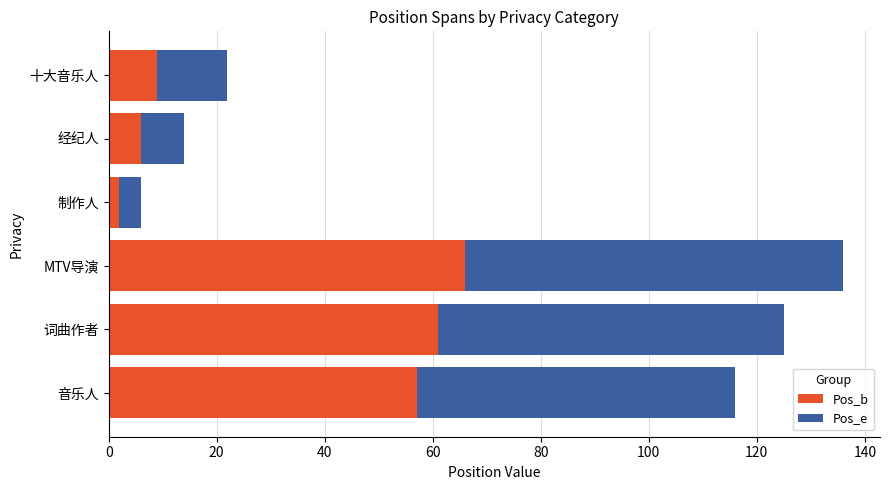

Count the number of categories in the chart.

6